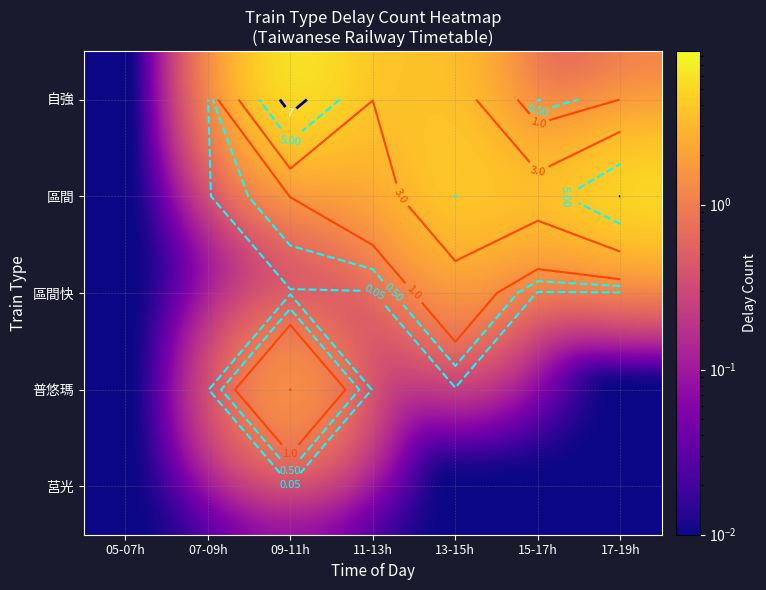

Rank the series by their maximum value, from lowest to highest.

莒光, 區間快, 普悠瑪, 區間, 自強